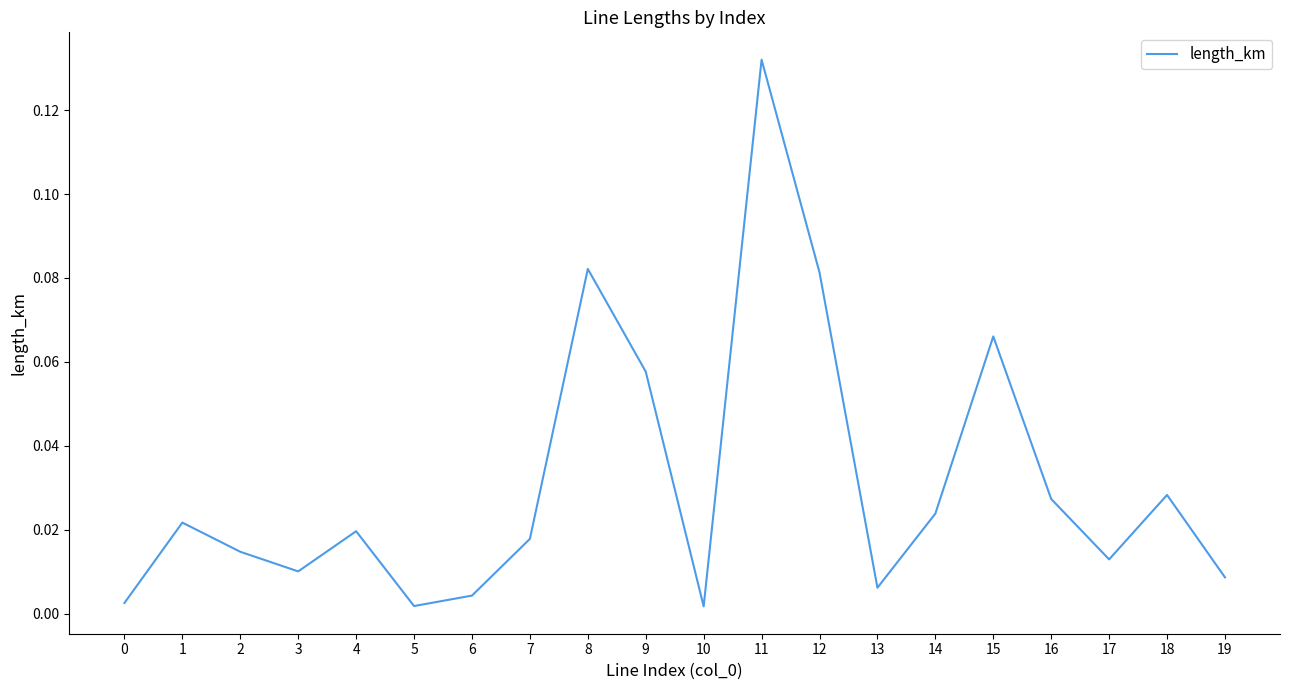

How many lines are shown in the chart?

1